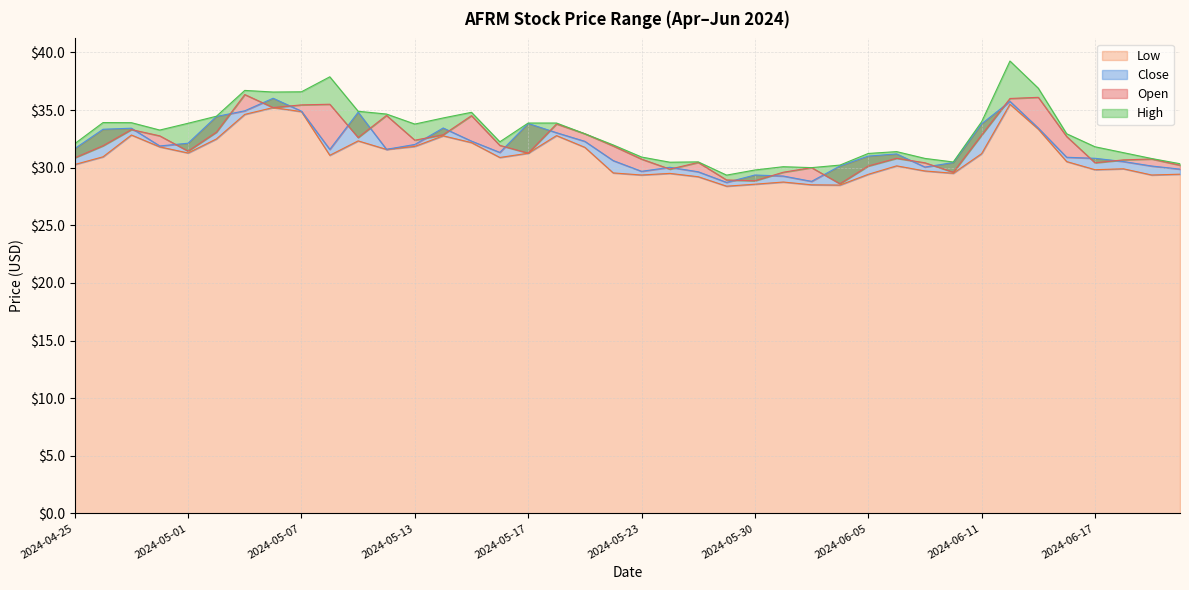

What is the sum of all Close values?

1273.0